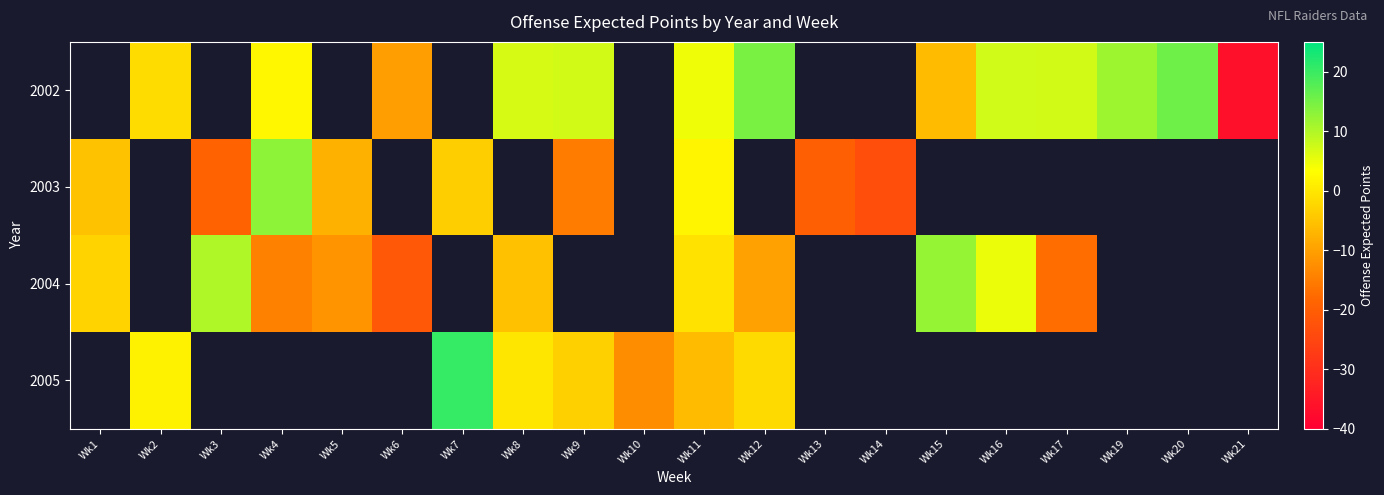

True or false: 2002 has a value of 3.2 at Wk8.

False